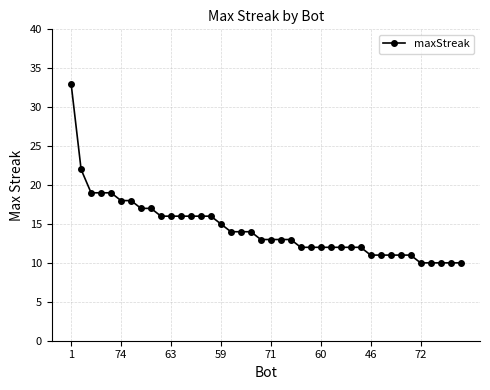

What is the value of the 38th point from the left?

10